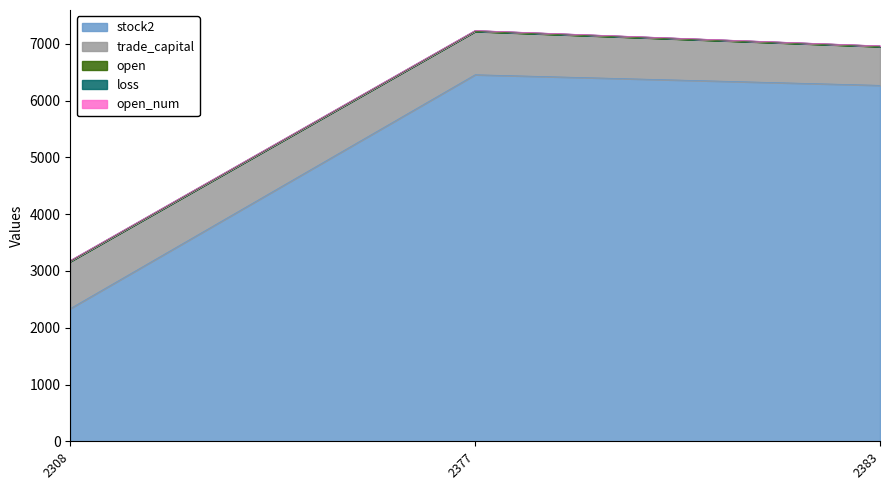

Is it true that open_num equals 0.4 at 2308?

False